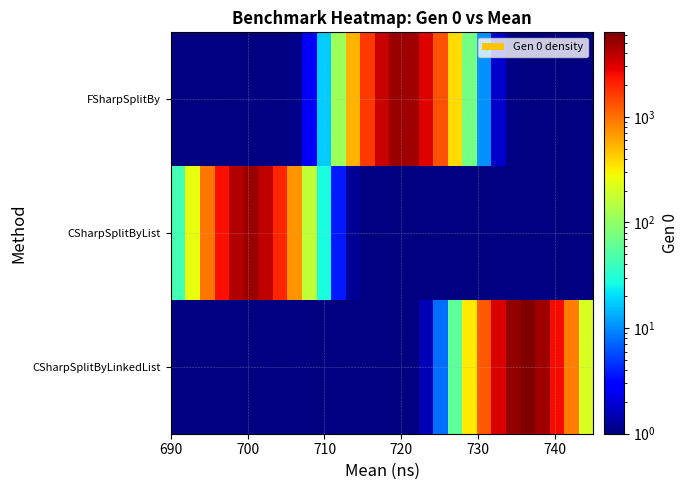

Which series has the largest range (max minus min)?

CSharpSplitByLinkedList